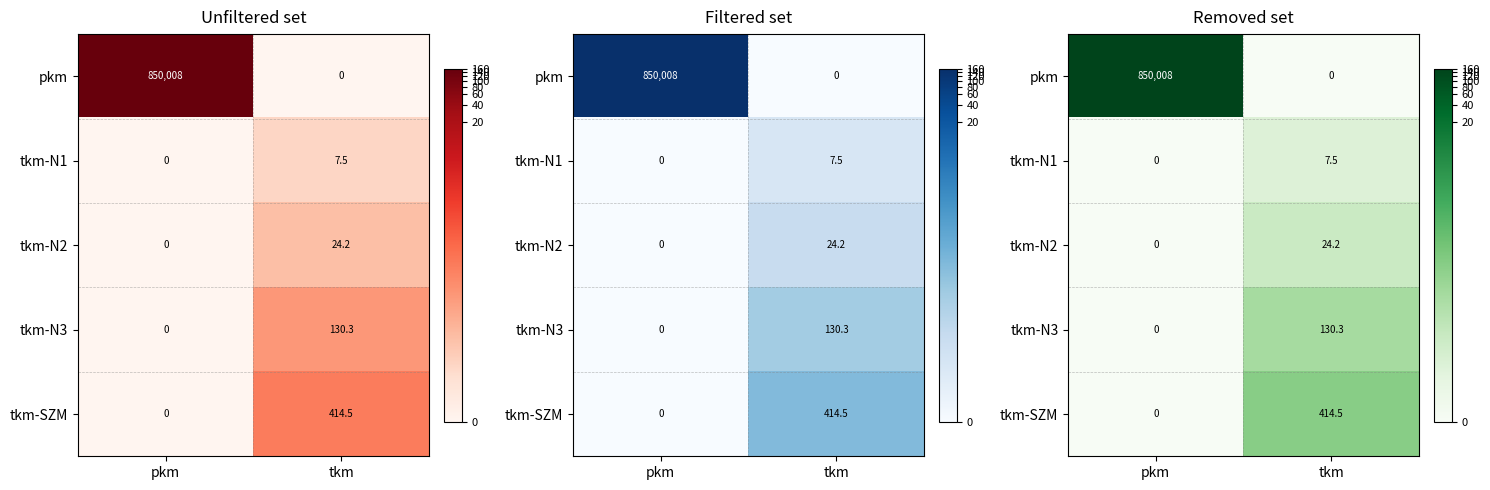

List the labels in order of tkm-N2 value, largest first.

tkm, pkm